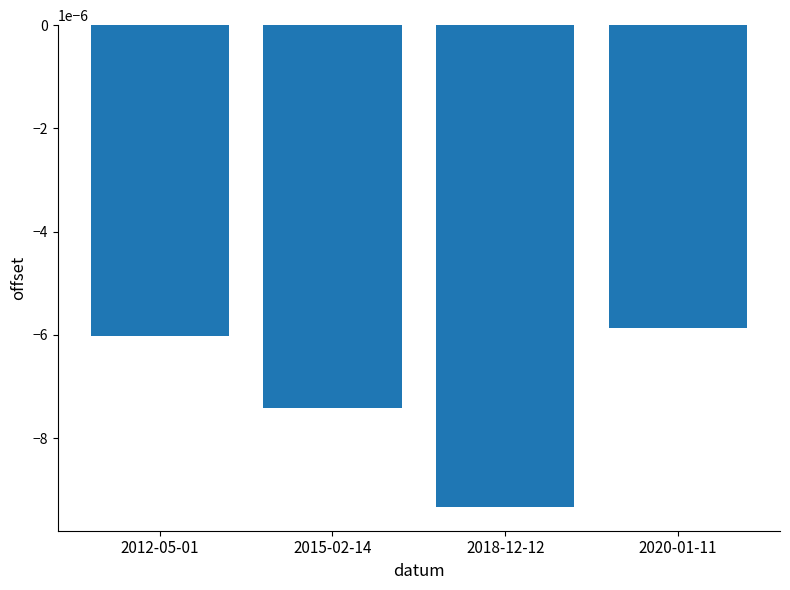

What position from the right is 2020-01-11?

1